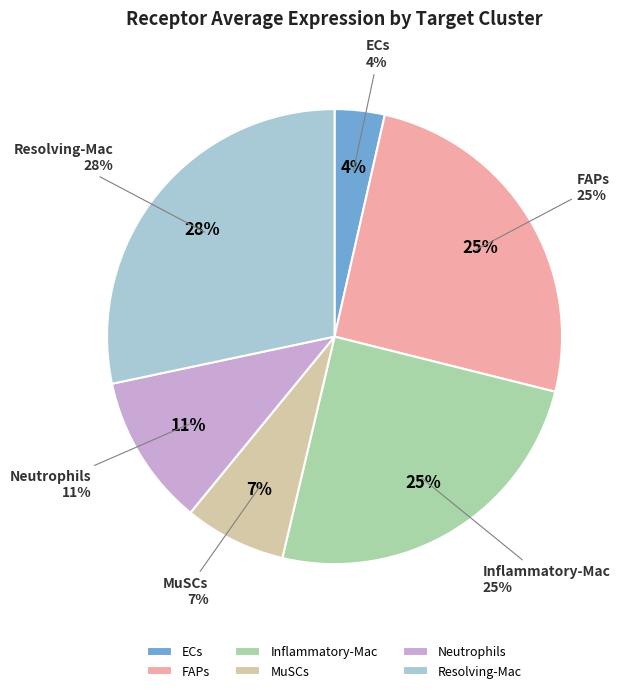

Rank the categories by value from lowest to highest.

ECs, MuSCs, Neutrophils, Inflammatory-Mac, FAPs, Resolving-Mac